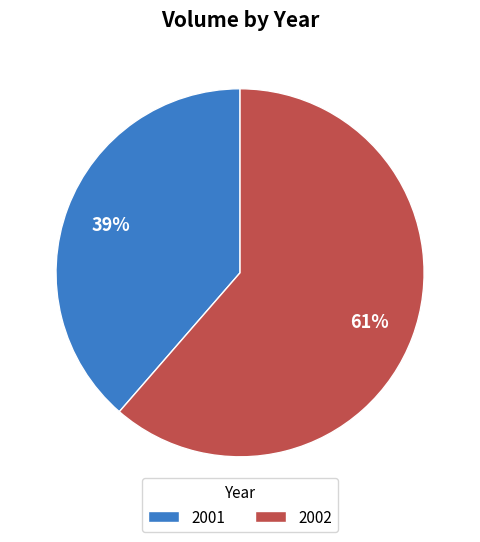

Which slice is the largest?

2002